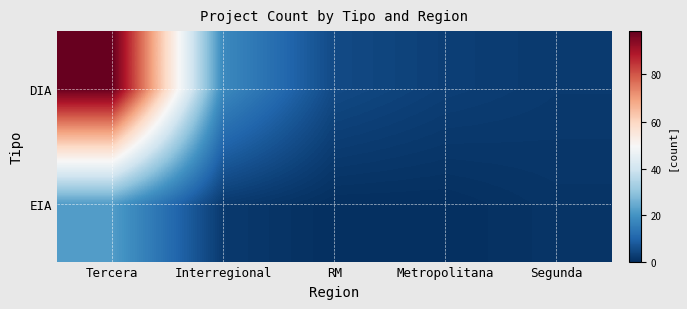

Reading right to left, transcribe all the data shown in this chart.

DIA: Segunda=2	Metropolitana=3	RM=5	Interregional=18	Tercera=98
EIA: Segunda=1	Metropolitana=0	RM=0	Interregional=2	Tercera=22